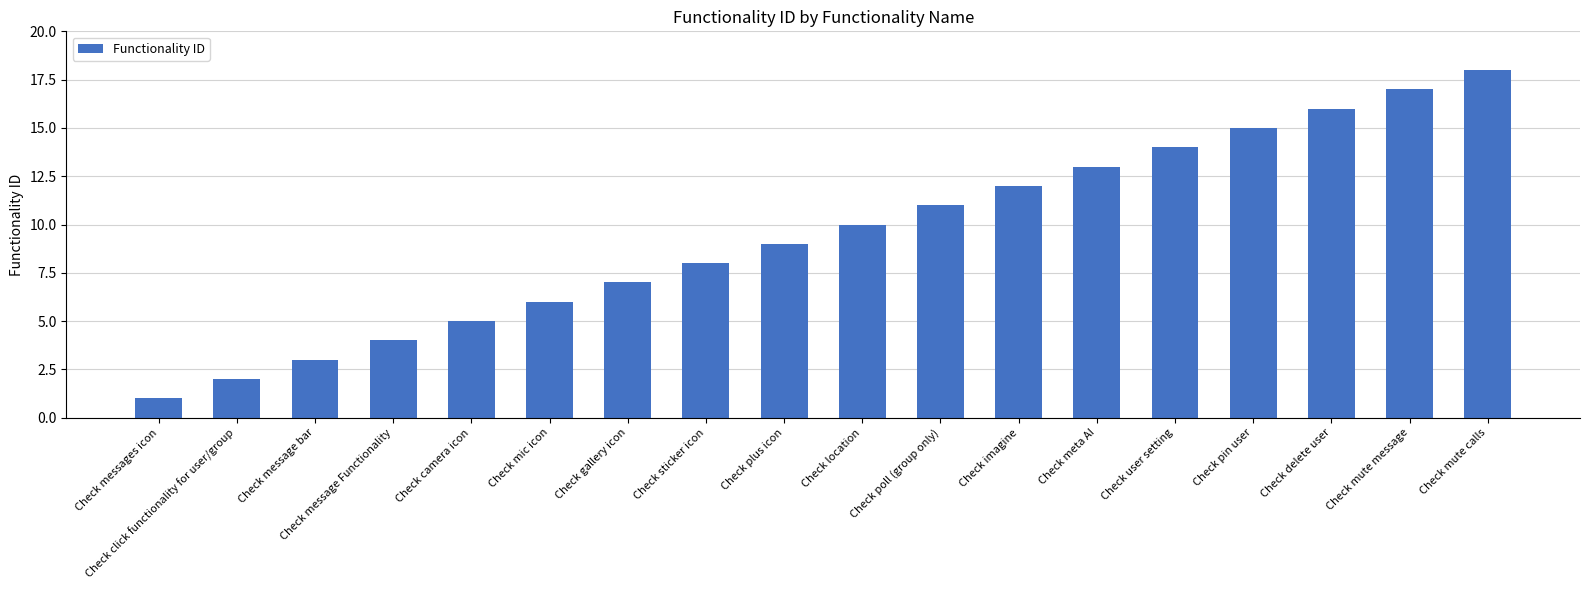

What is the average value?

10